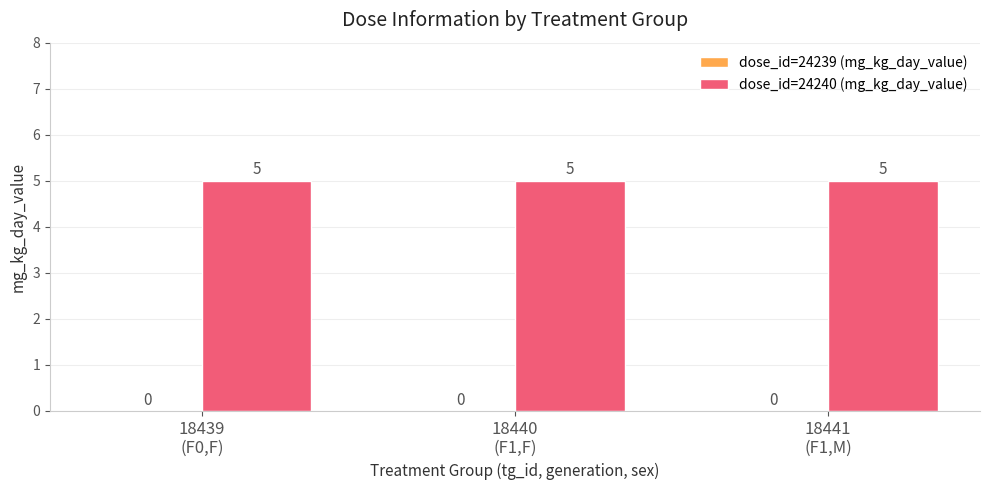

Which series has the largest range (max minus min)?

dose_id=24239 (mg_kg_day_value)